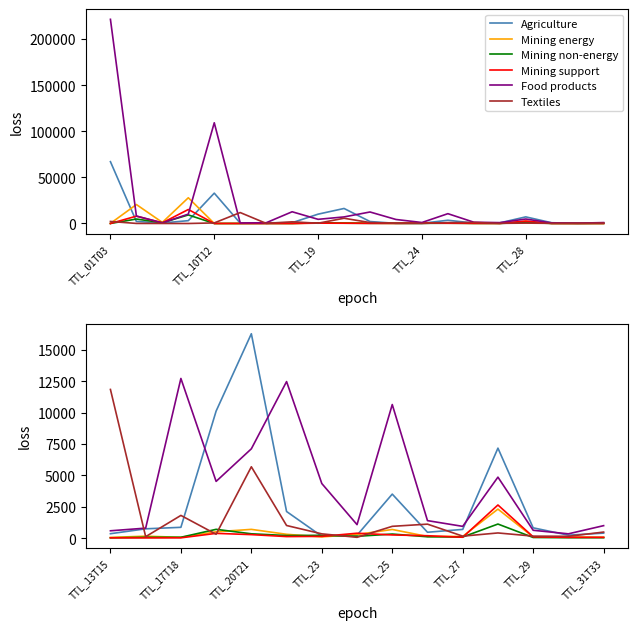

Reading right to left, extract all data points from this chart.

Agriculture: 402.5	238.6	823.4	7174.0	697.2	471.8	3511.3	236.9	151.6	2124.5	16289.2	10126.4	864.6	745.1	356.0
Mining energy: 71.6	85.0	95.6	2315.7	141.8	135.2	693.5	292.8	102.1	308.9	701.3	507.6	66.5	160.4	59.9
Mining non-energy: 36.4	35.7	55.3	1125.2	93.2	110.9	329.3	146.8	226.9	210.7	348.3	704.0	71.0	72.2	28.6
Mining support: 65.8	66.9	105.2	2644.0	73.4	194.0	257.4	393.7	142.9	126.6	283.0	382.5	27.3	20.6	27.0
Food products: 997.3	345.7	628.4	4862.8	941.0	1398.2	10648.4	1078.5	4353.9	12477.3	7120.1	4523.9	12726.7	800.4	587.9
Textiles: 485.9	149.1	162.8	415.9	161.9	1117.6	943.6	68.2	344.0	1009.1	5688.3	312.0	1812.7	119.2	11850.3